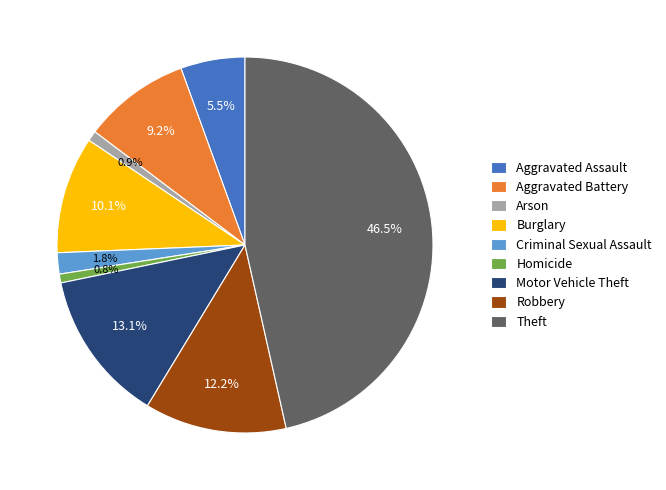

What percentage is the Arson slice, to the nearest percent?

1%